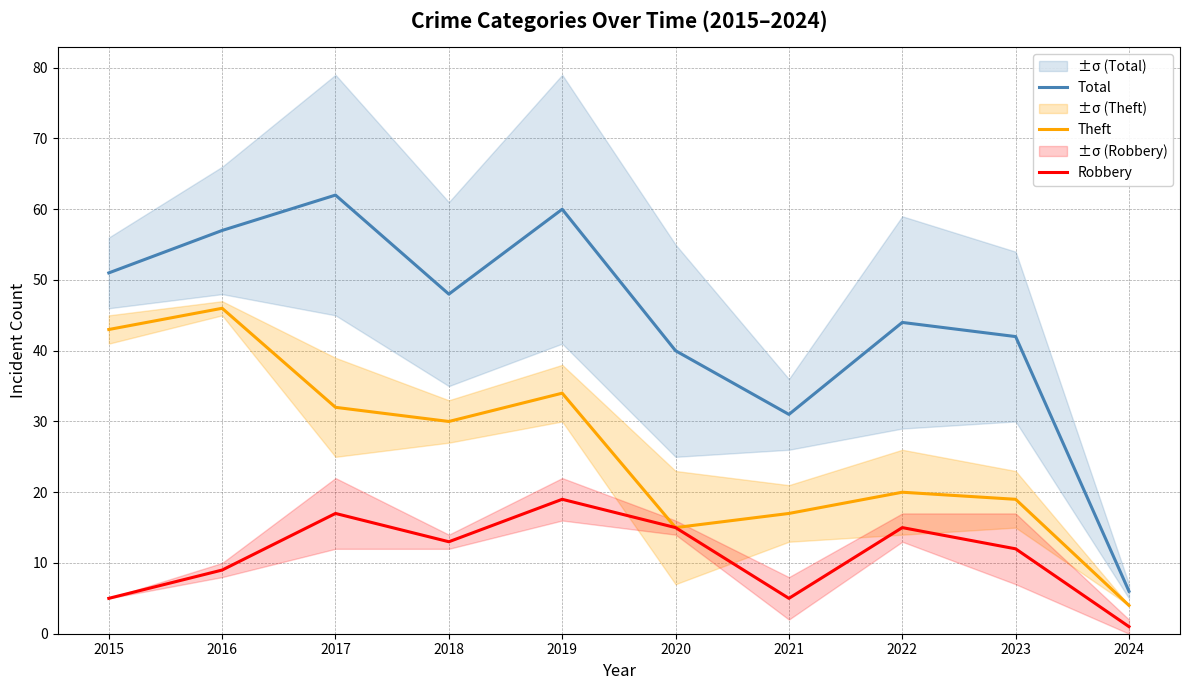

Between 2019 and 2020, which series saw the biggest shift?

Total